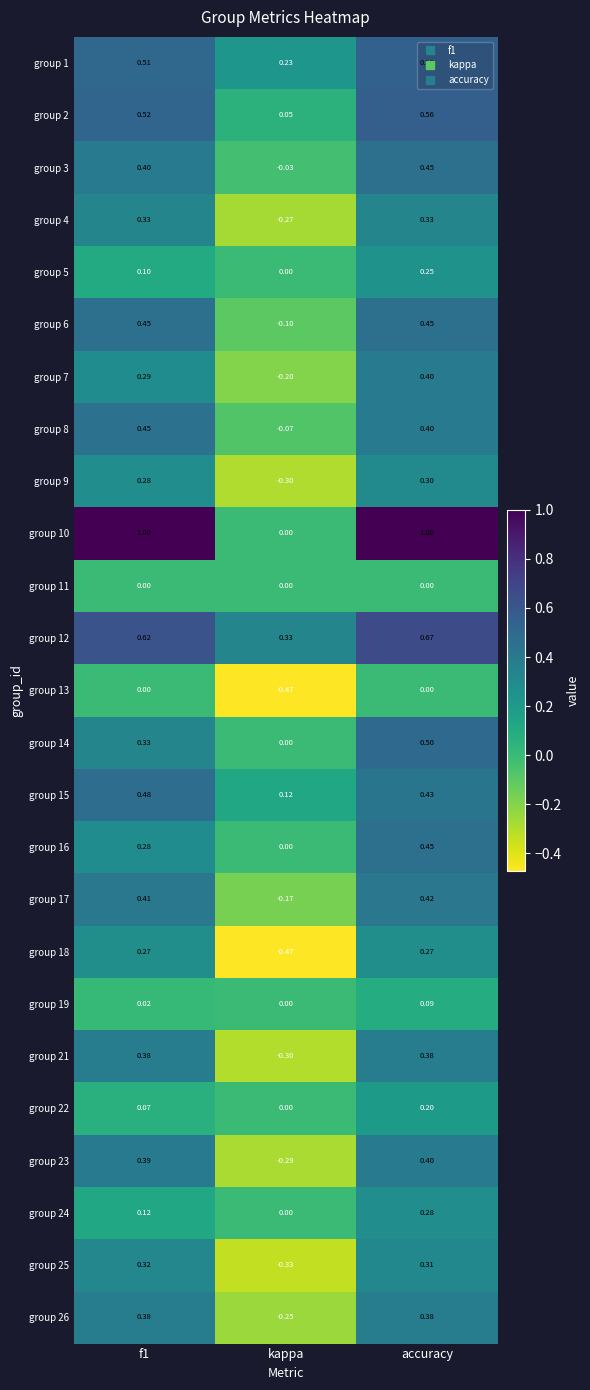

Which category has the lowest value across all series?

kappa